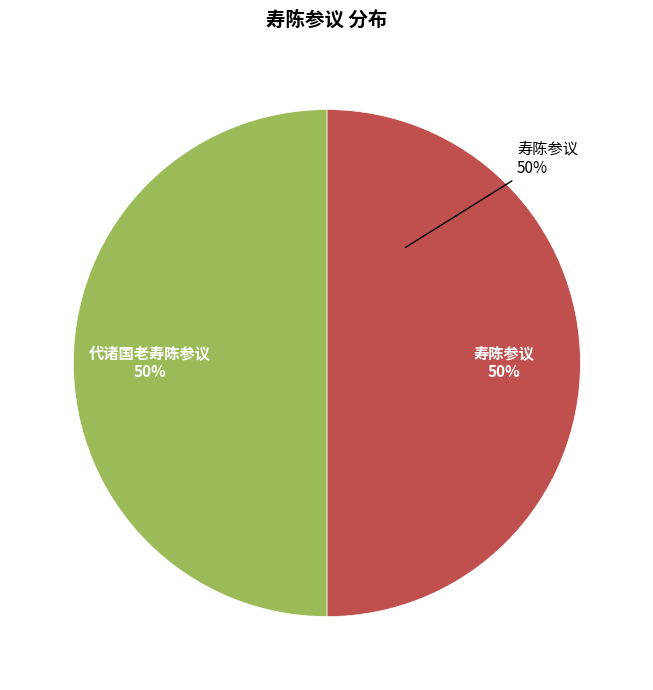

Is it true that 寿陈参议 is 50% of the pie?

True